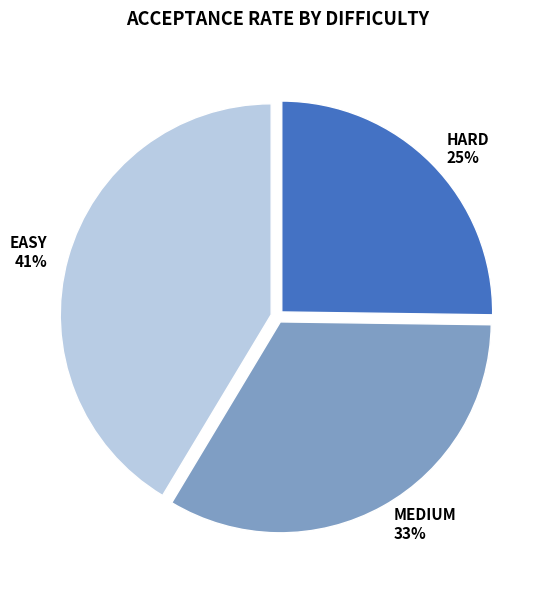

To the nearest percent, what is the average slice percentage?

33%